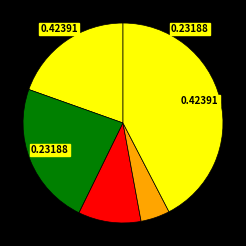

Is there a majority slice in this chart?

No